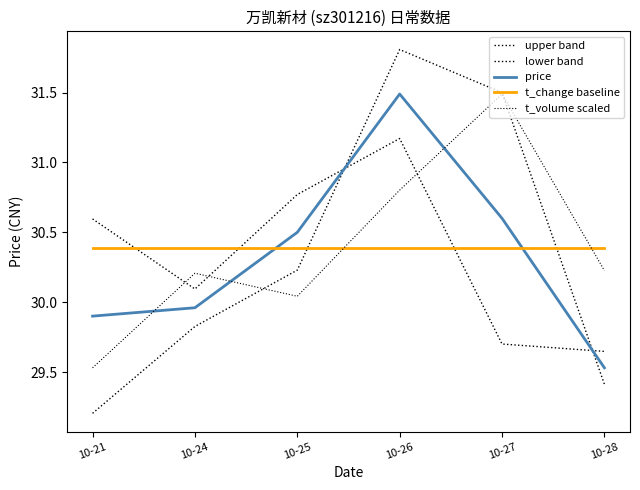

Between 10-26 and 10-28, which is larger?

10-26